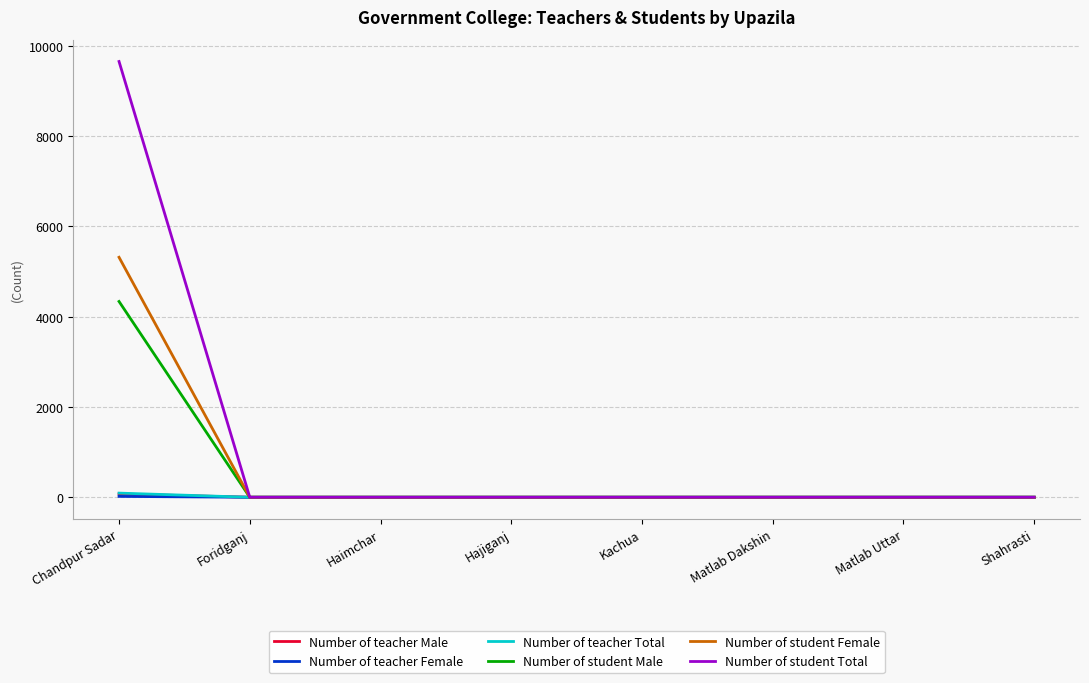

Which series has the largest range (max minus min)?

Number of student Total